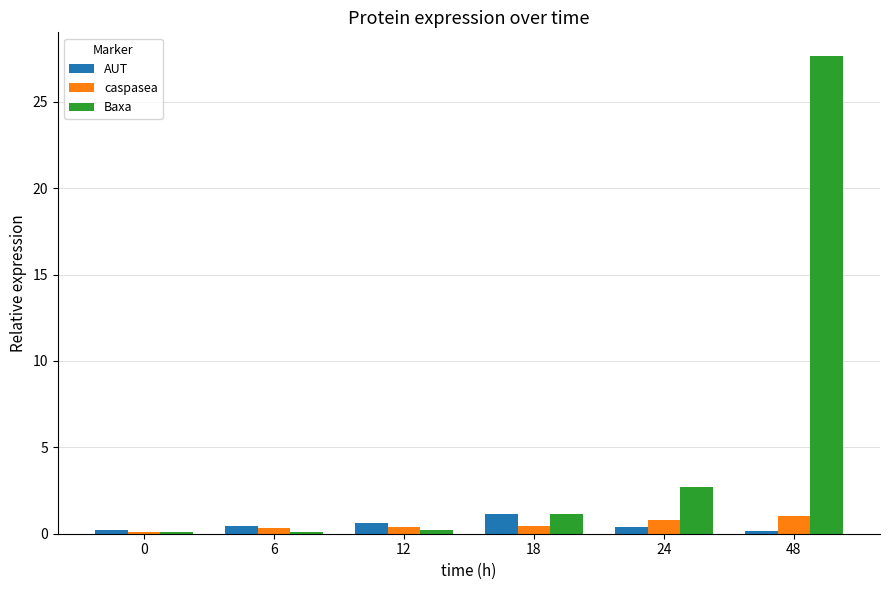

Between 24 and 48, which series saw the biggest shift?

Baxa